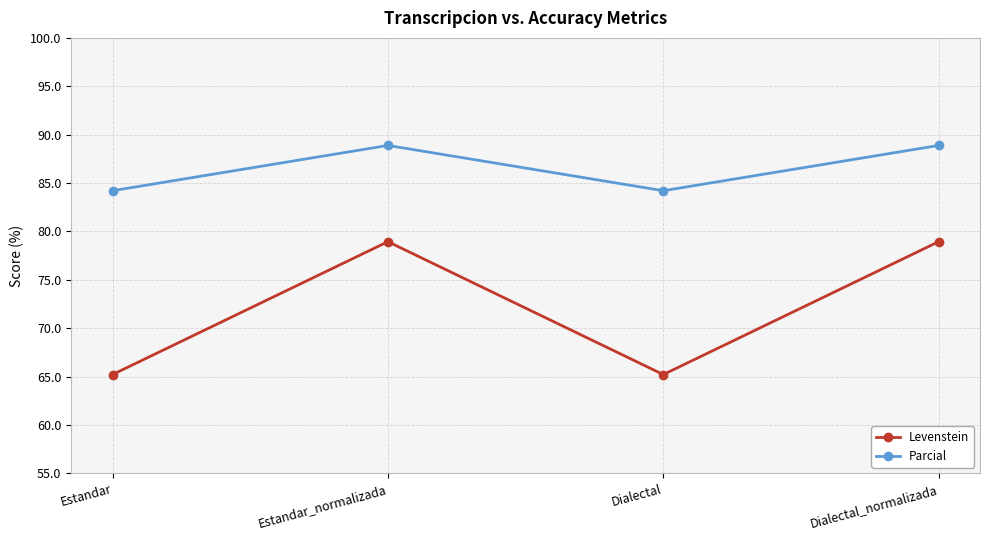

True or false: Parcial and Levenstein cross at least once.

False